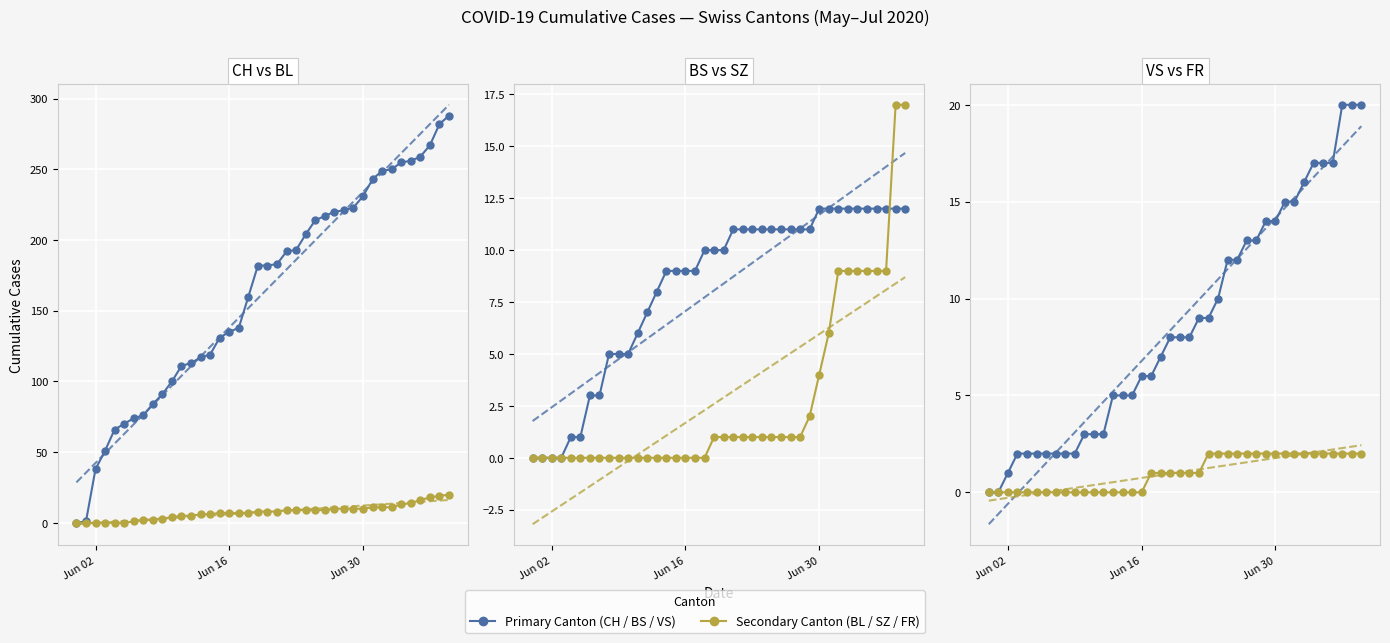

At which label does BS reach its minimum?

Jun 02